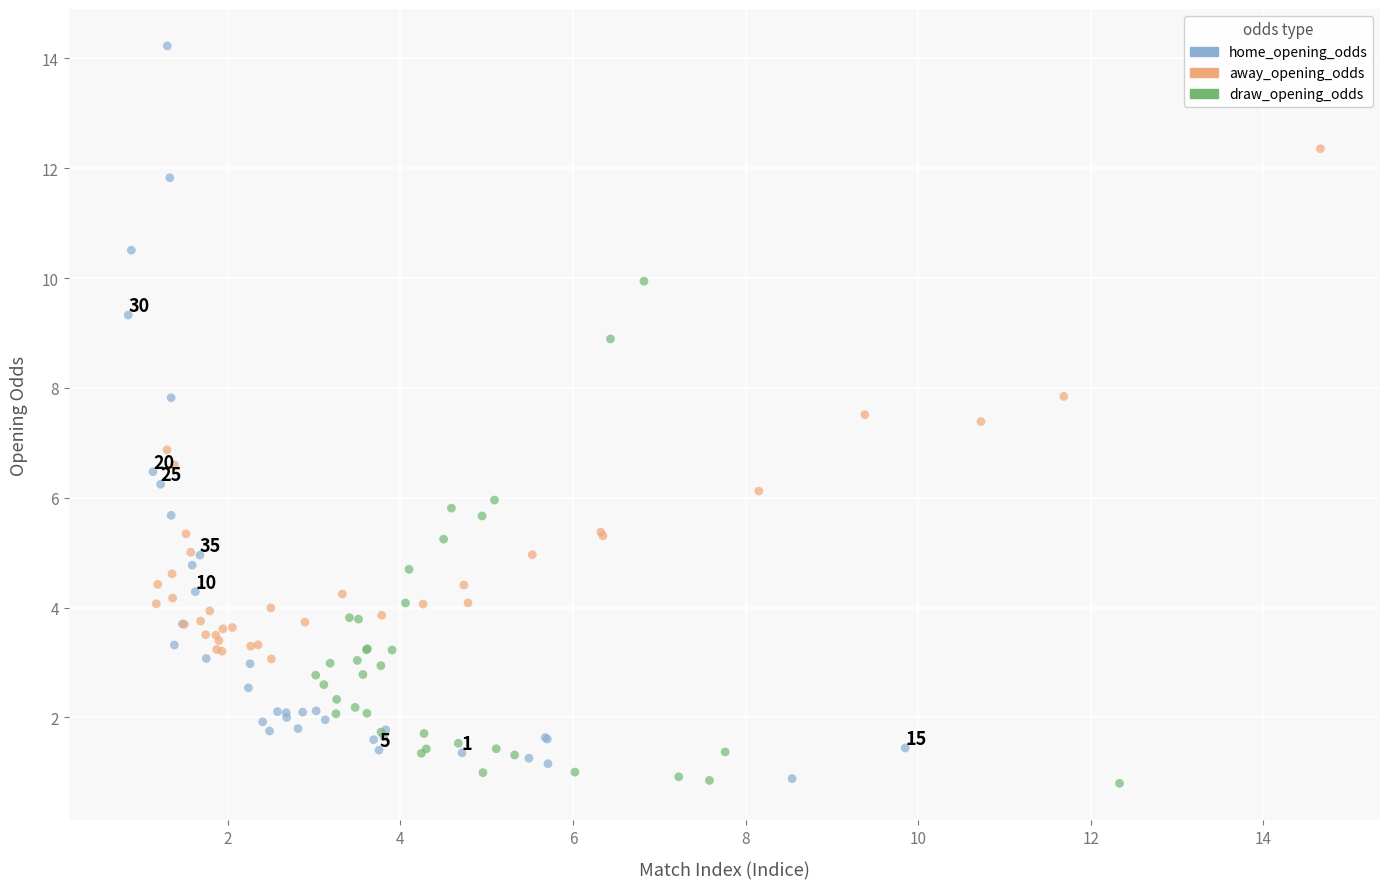

Which series has the largest Y range (max minus min)?

home_opening_odds